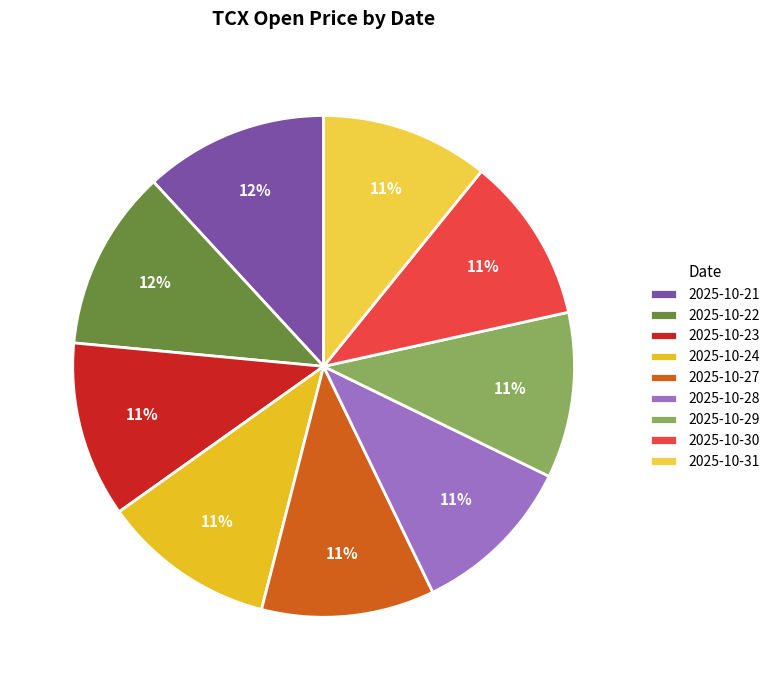

Count the number of slices in the pie.

9